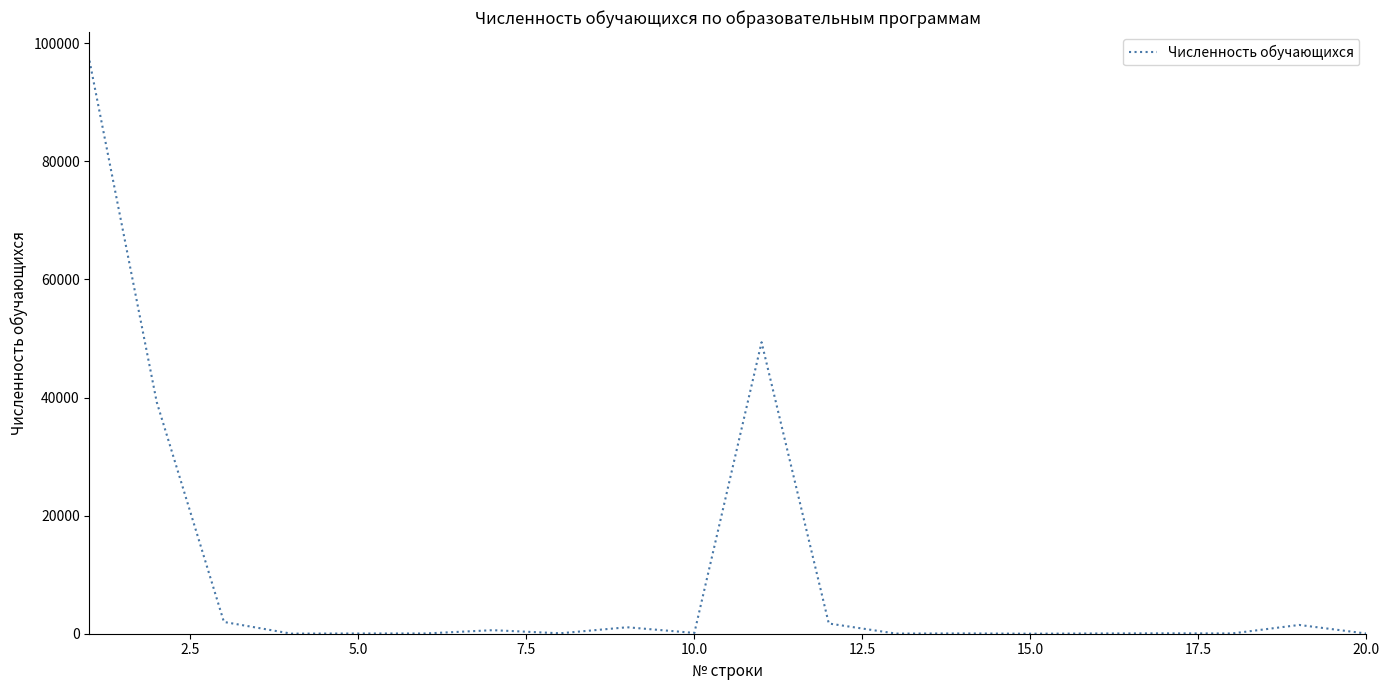

What is the difference between the maximum and minimum values?

97037